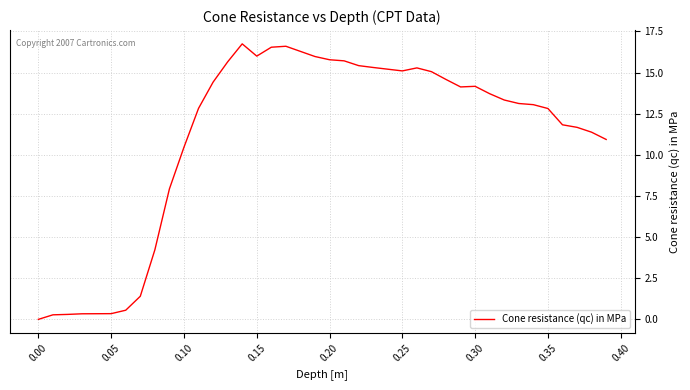

What is the maximum value shown in the chart?

16.7